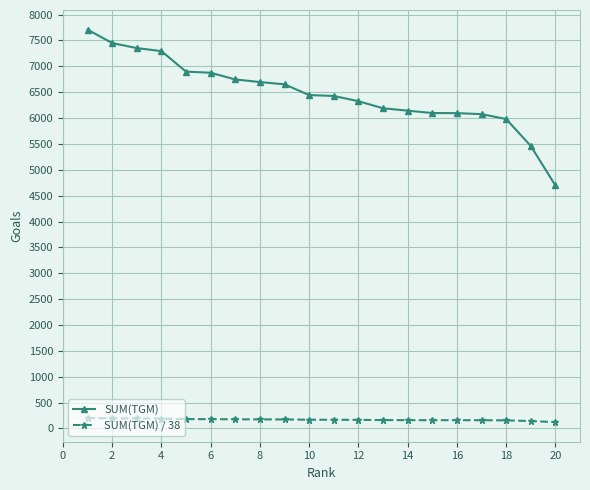

Which series has the largest range (max minus min)?

SUM(TGM)